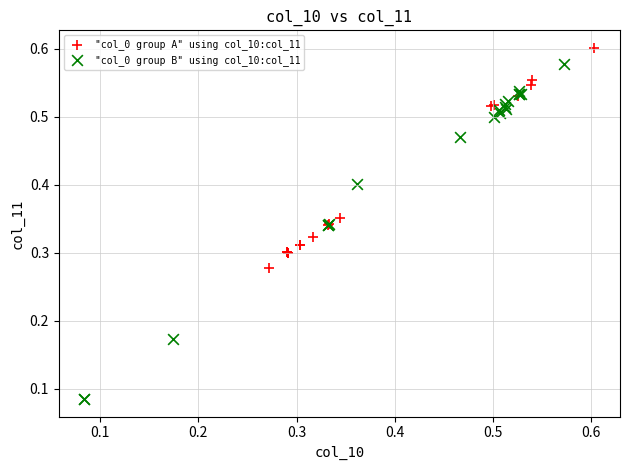

Which series contains the highest Y value?

"col_0 group A" using col_10:col_11